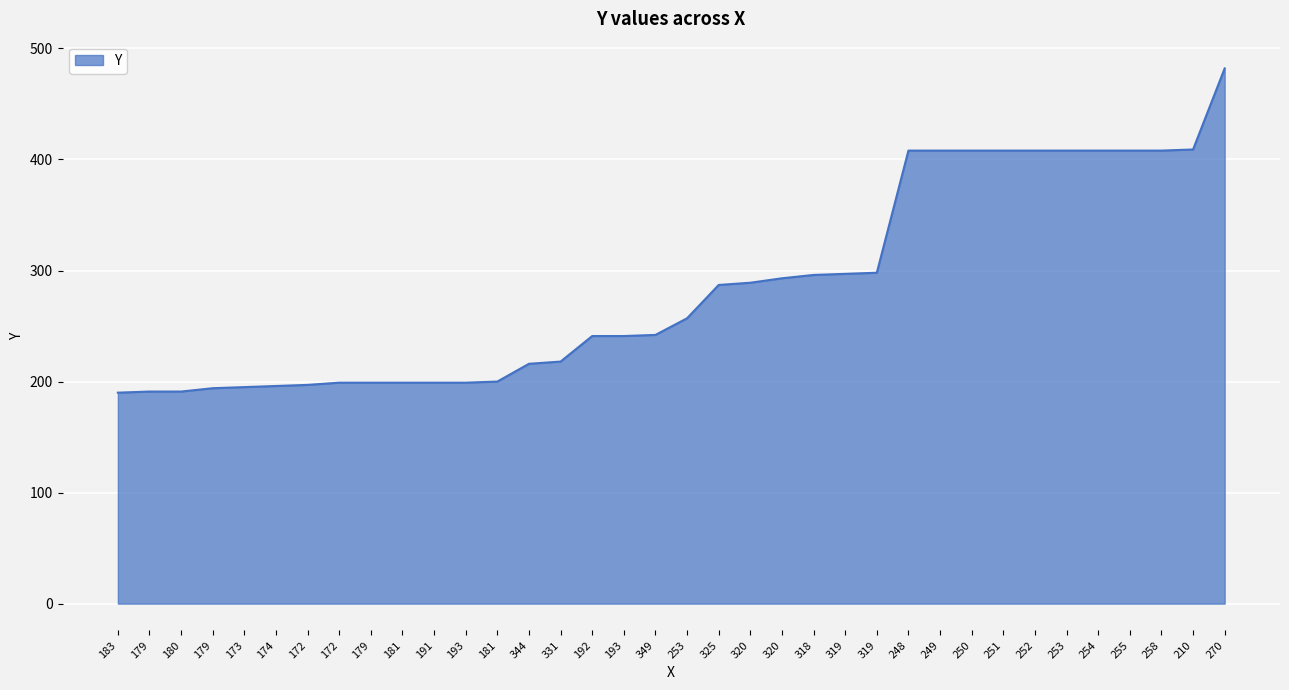

Which category has the highest value across all series?

270